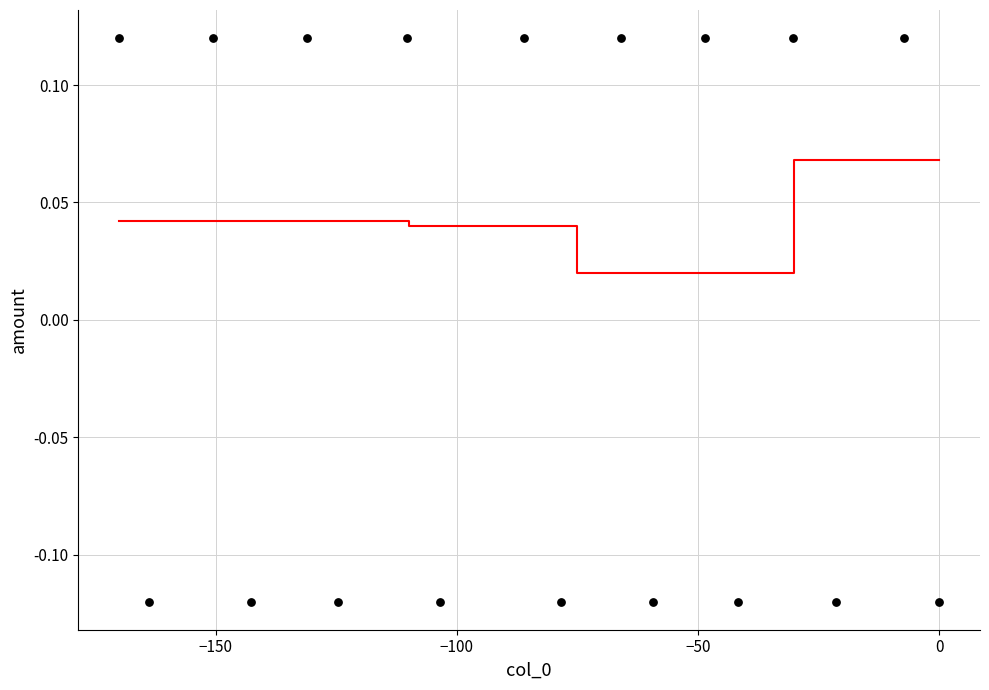

What is the range of X values (max minus min)?

170.0